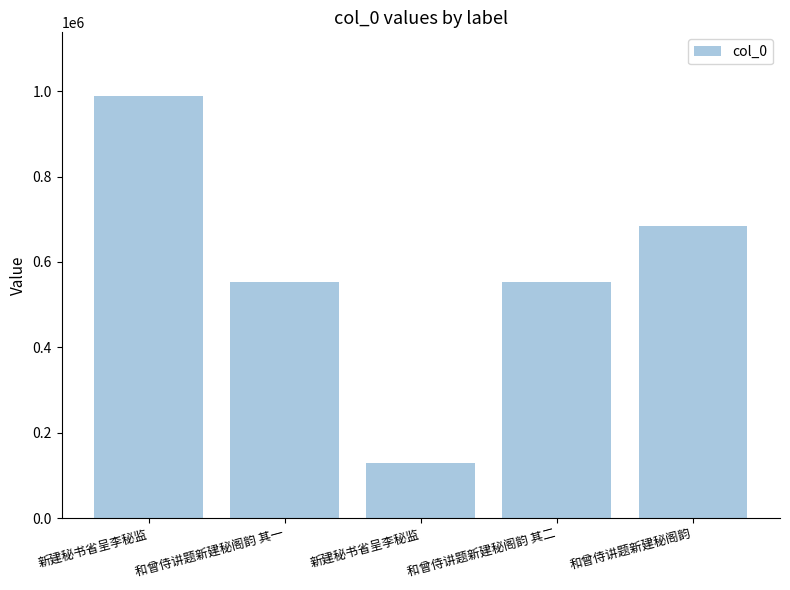

Does the chart contain any negative values?

No